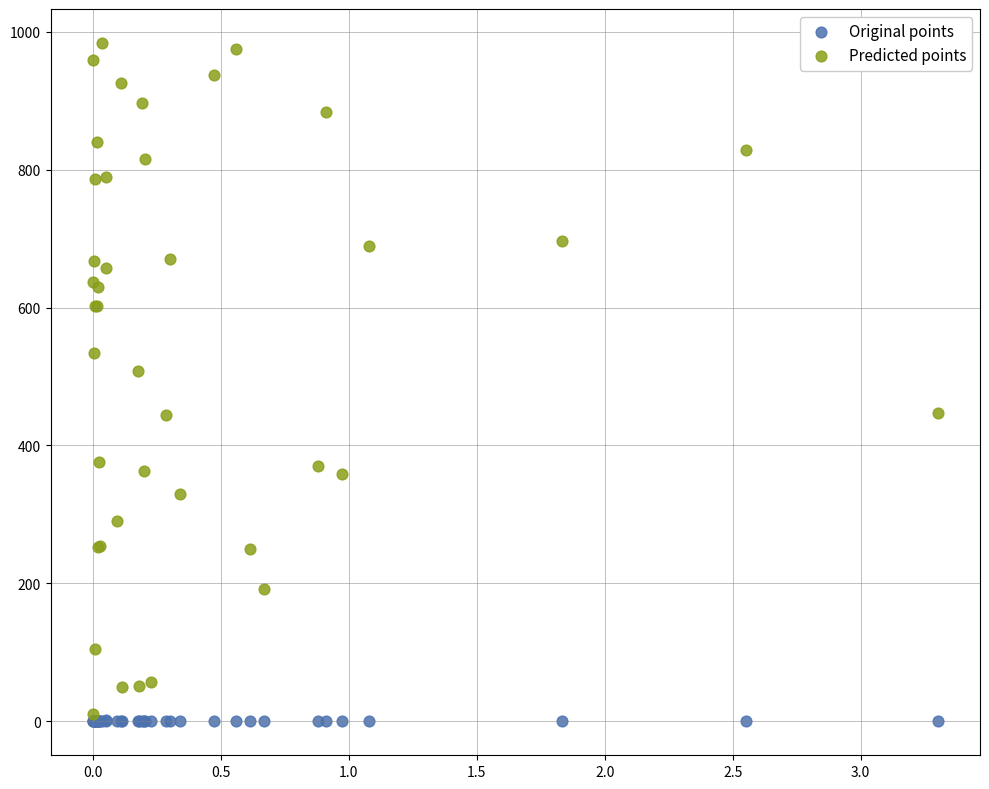

Which series contains the highest Y value?

Predicted points